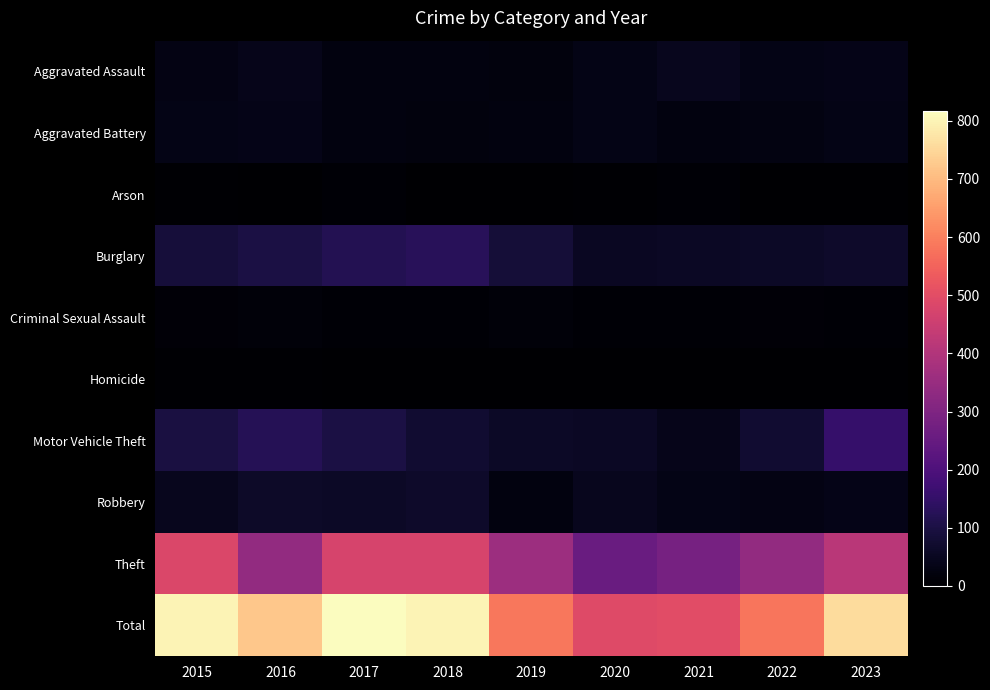

Which series has the largest total across all categories?

Total